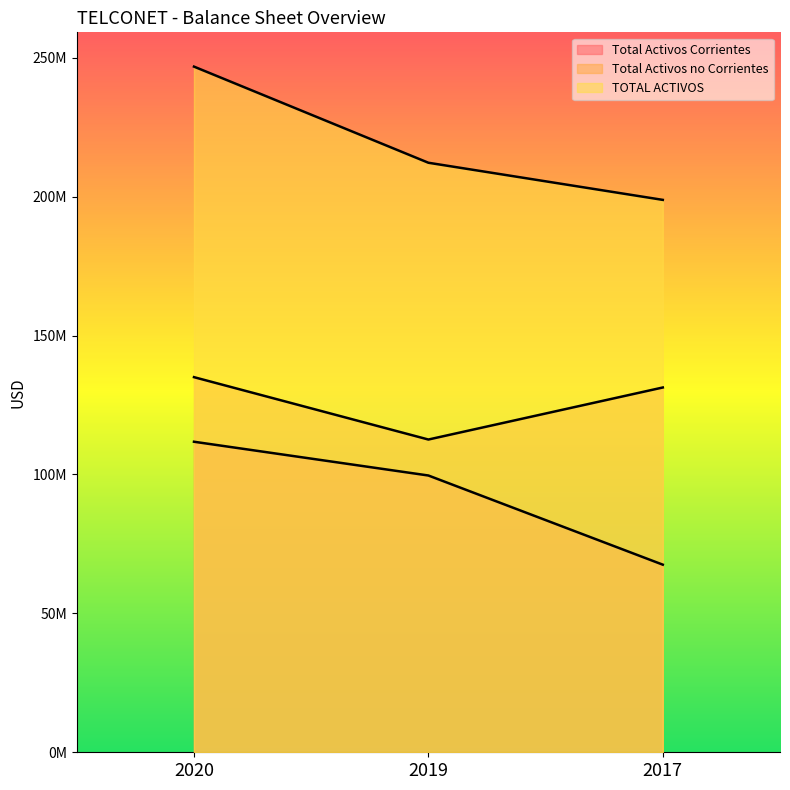

Rank the series at 2019 from lowest to highest value.

Total Activos Corrientes, Total Activos no Corrientes, TOTAL ACTIVOS